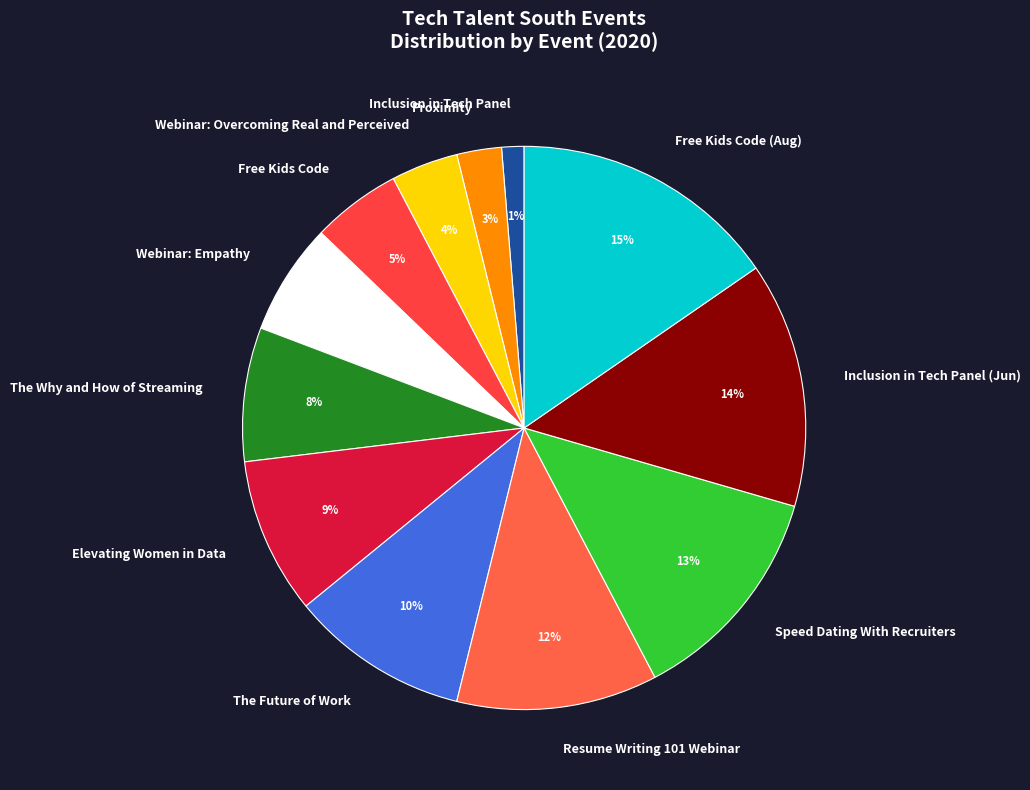

The Resume Writing 101 Webinar slice represents 19% of the pie. True or false?

False